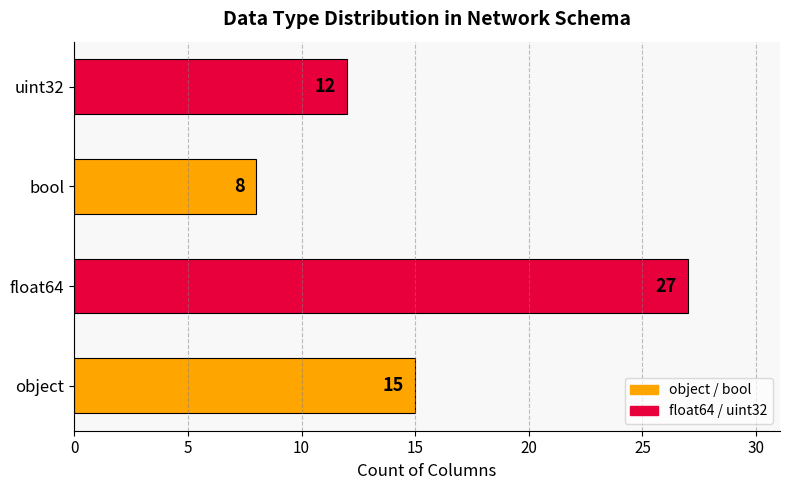

Reading bottom to top, extract all data points from this chart.

object=15	float64=27	bool=8	uint32=12